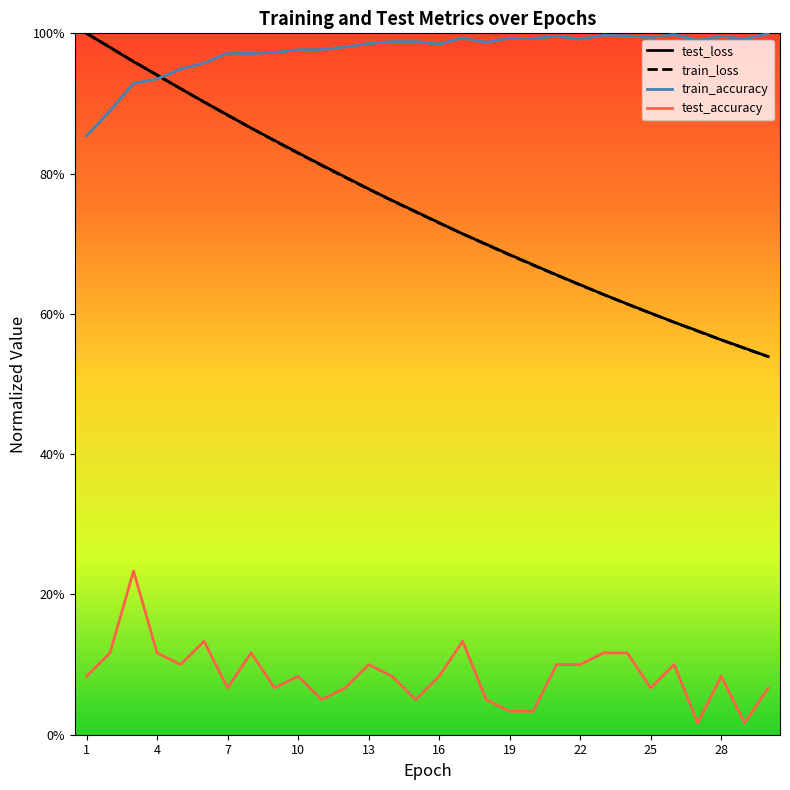

Is this an area chart (filled region under the line)?

No